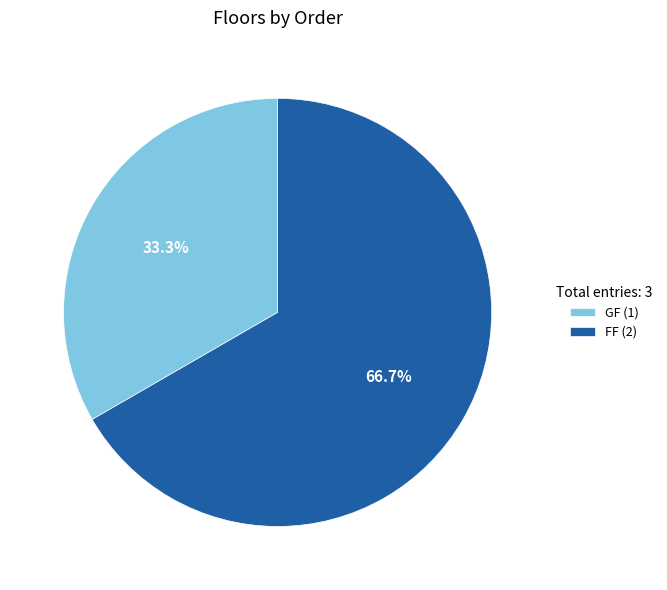

To the nearest percent, what portion does FF represent?

67%